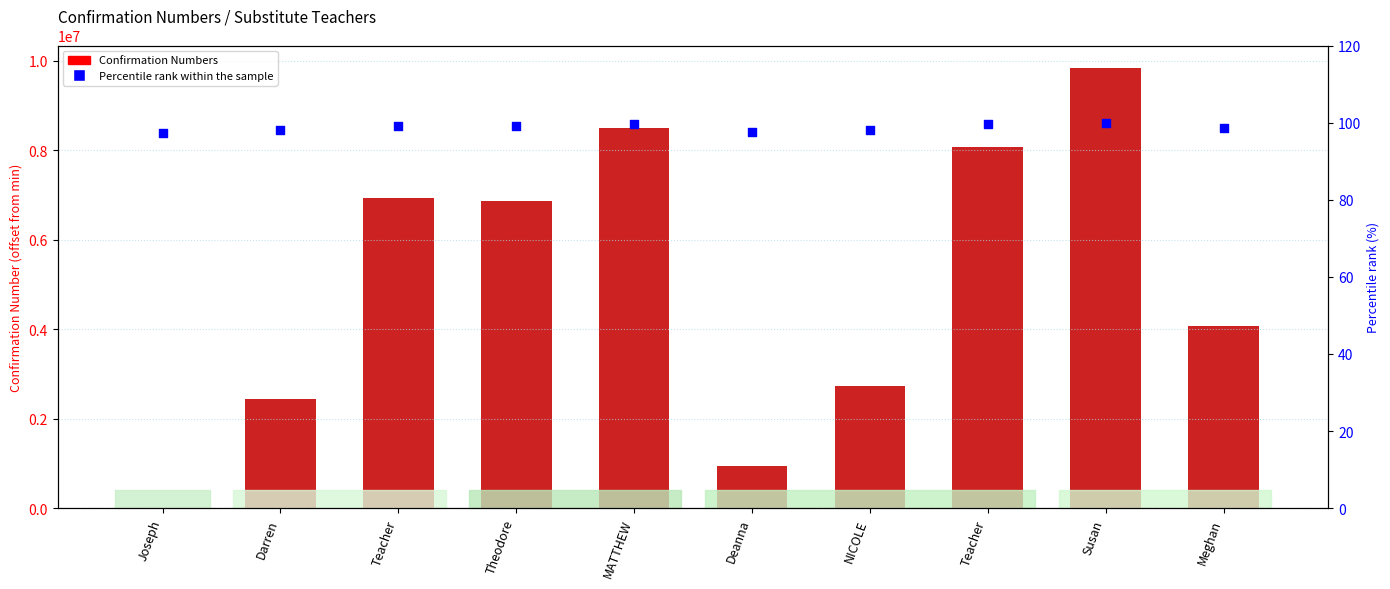

Which series has the largest total across all categories?

Confirmation Numbers